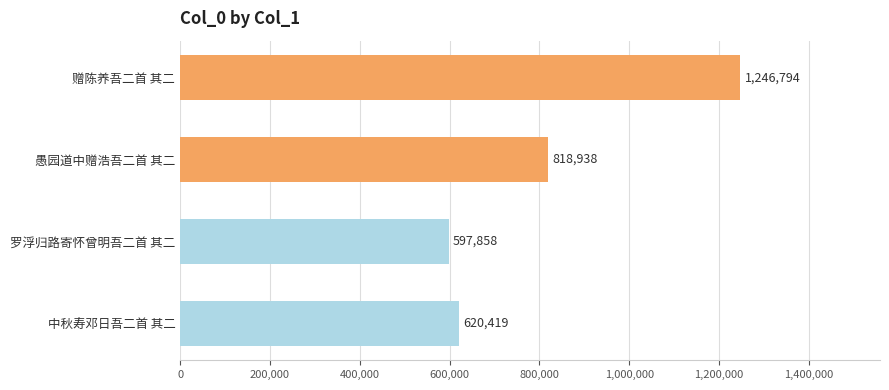

Does the chart contain any negative values?

No